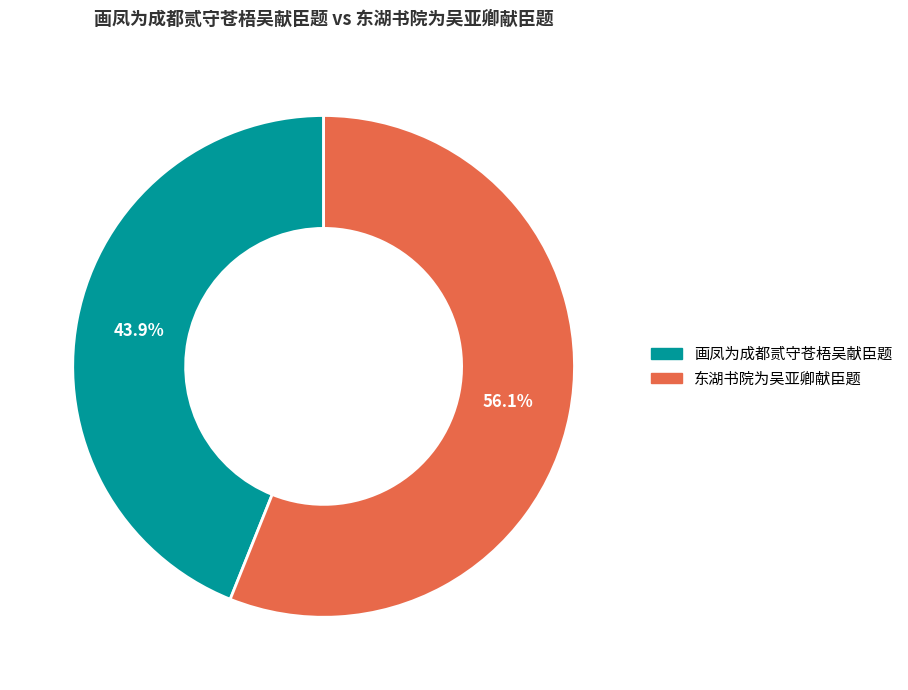

What is the largest slice in the pie chart?

东湖书院为吴亚卿献臣题